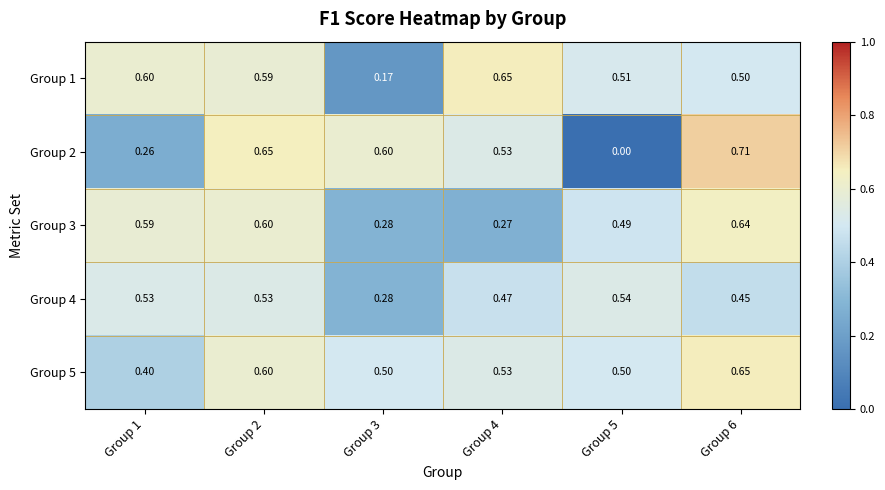

Is the value of Group 4 at Group 3 greater than the value of Group 5 at Group 2?

No